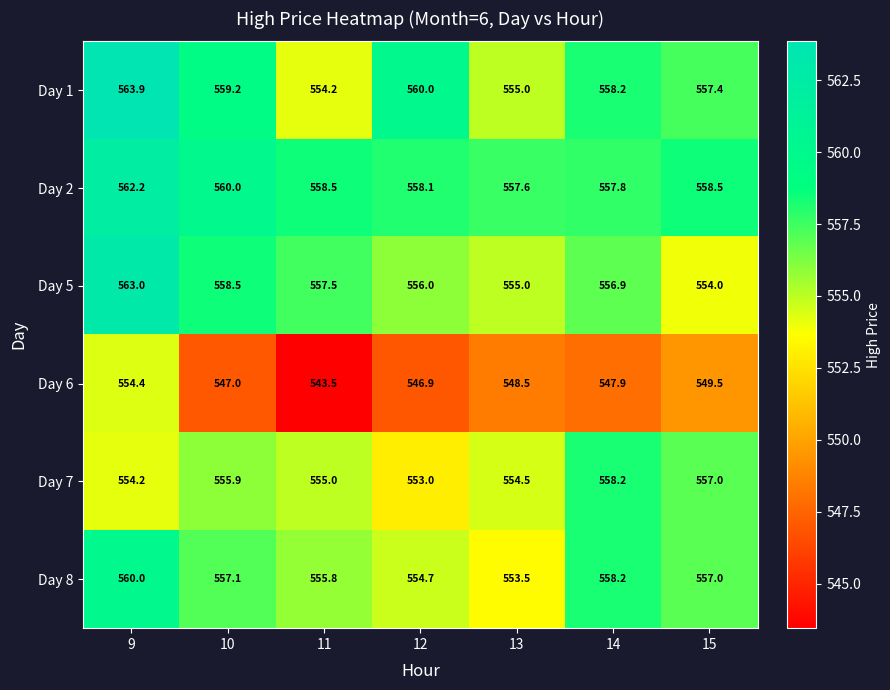

Which series has the largest total across all categories?

Day 2